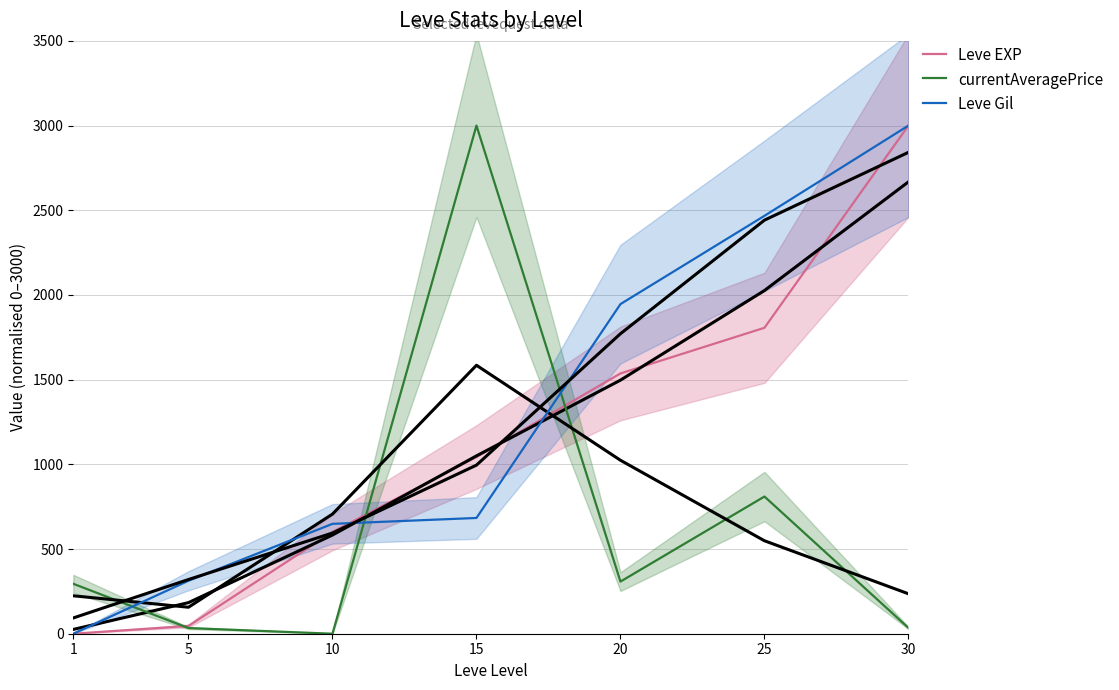

Is it true that Leve EXP equals 1806.2 at 25?

True